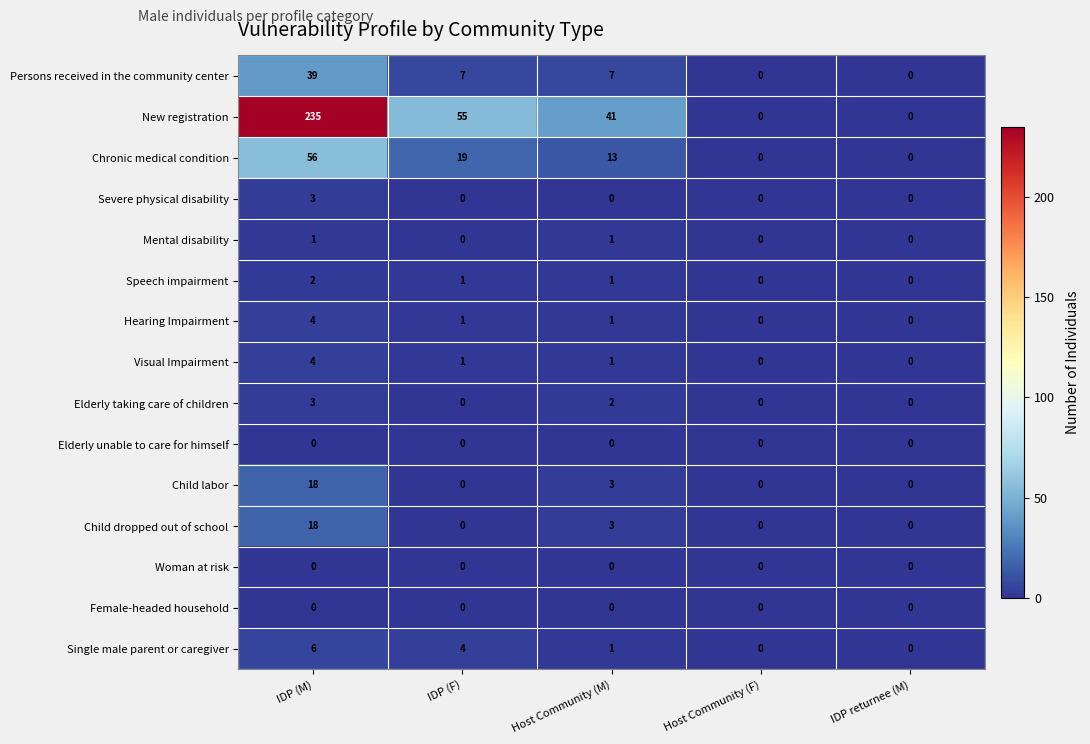

Is it true that Child dropped out of school equals 0 at IDP (F)?

True